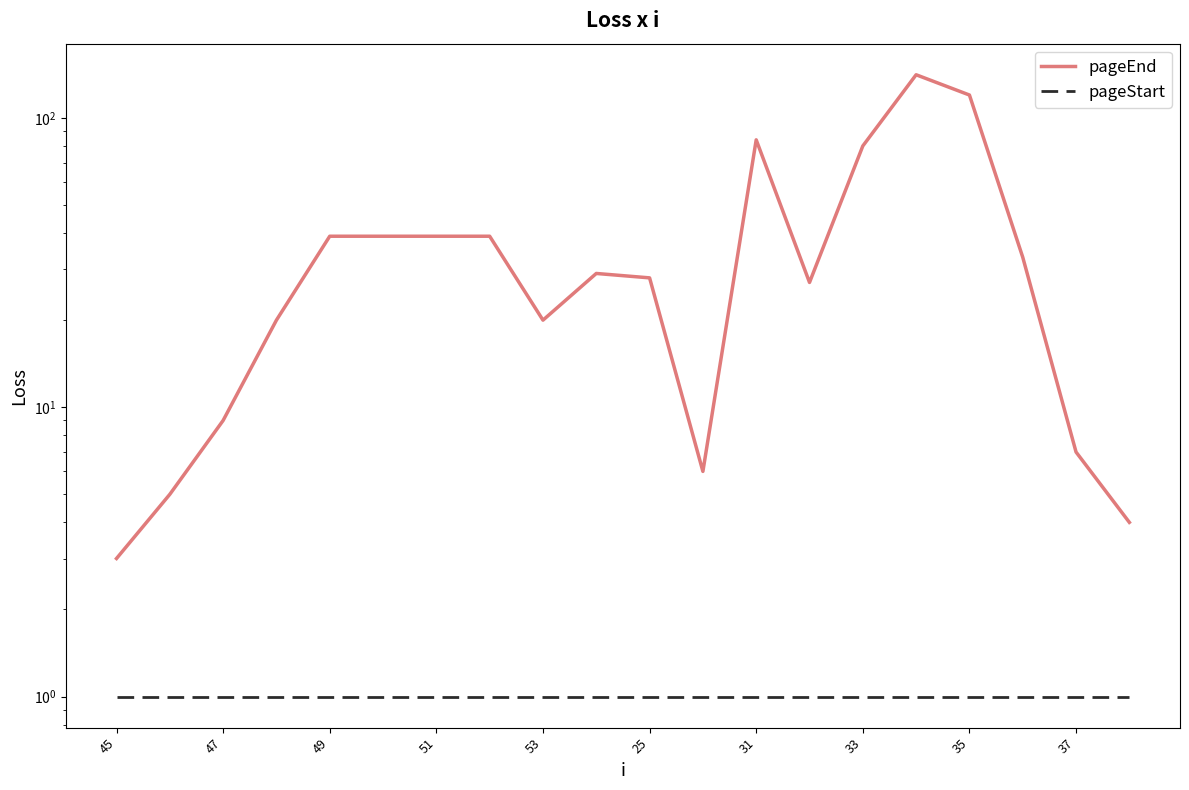

Is this an area chart (filled region under the line)?

No